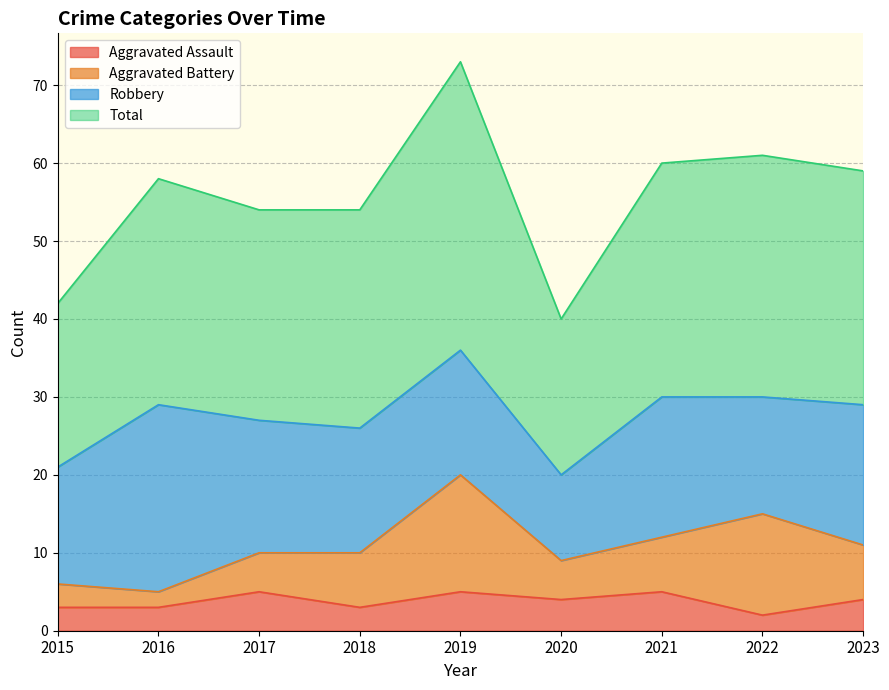

How many Aggravated Assault values are between 3 and 5?

8